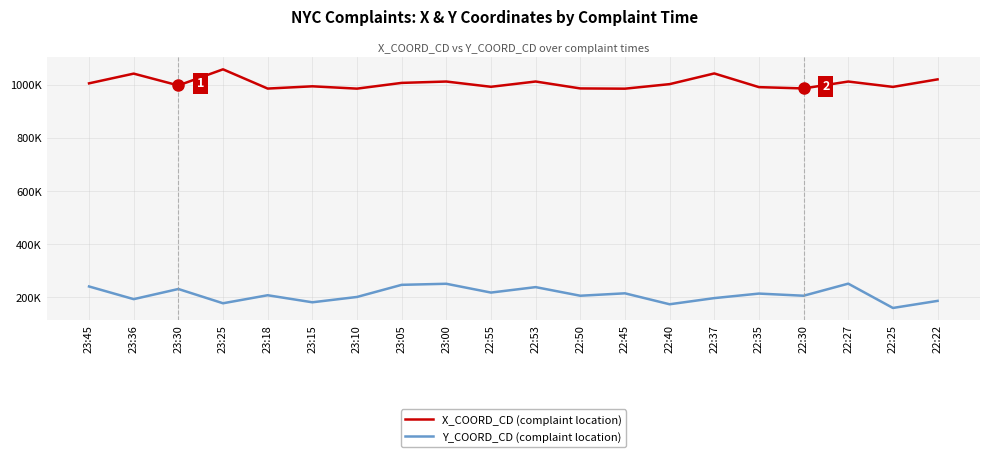

List the labels in order of X_COORD_CD (complaint location) value, largest first.

23:25, 22:37, 23:36, 22:22, 22:53, 23:00, 22:27, 23:05, 23:45, 22:40, 23:30, 23:15, 22:55, 22:25, 22:35, 22:50, 22:30, 23:18, 23:10, 22:45